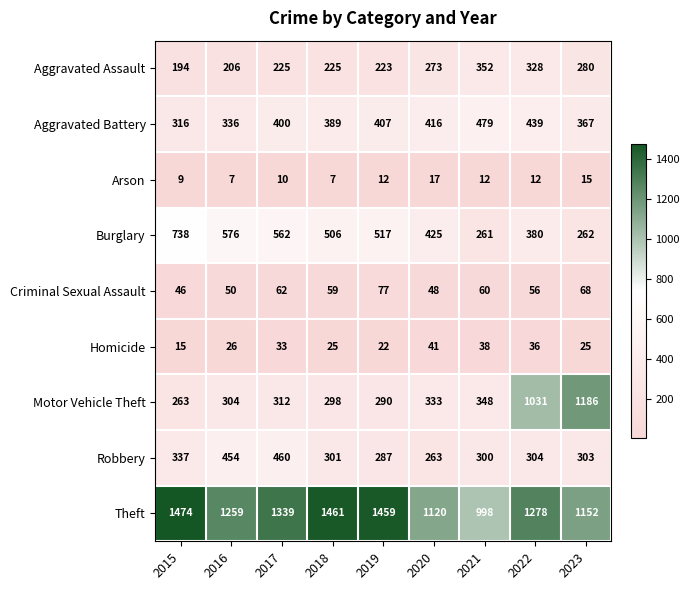

What is the smallest value displayed?

7